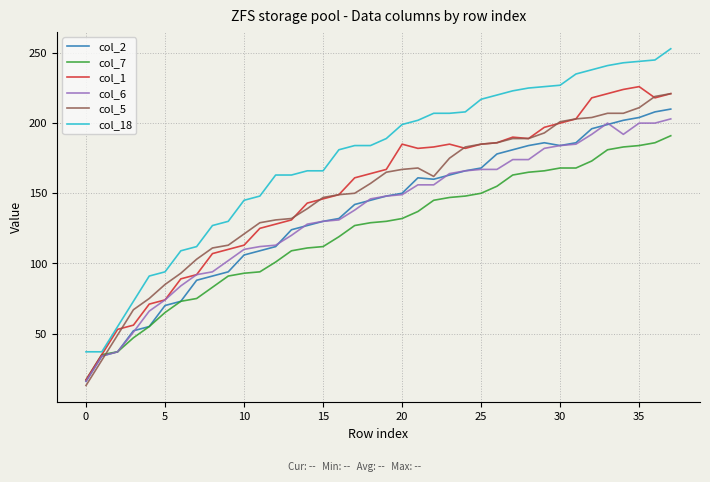

Which series has the largest total across all categories?

col_18